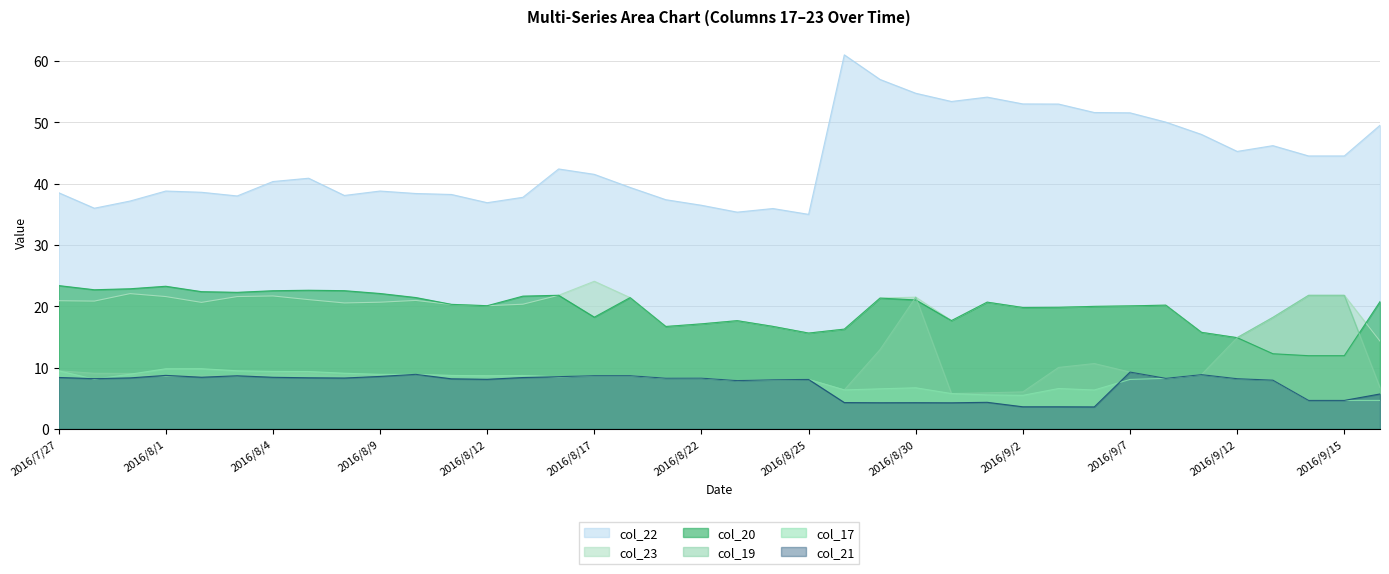

Which series has the largest range (max minus min)?

col_22